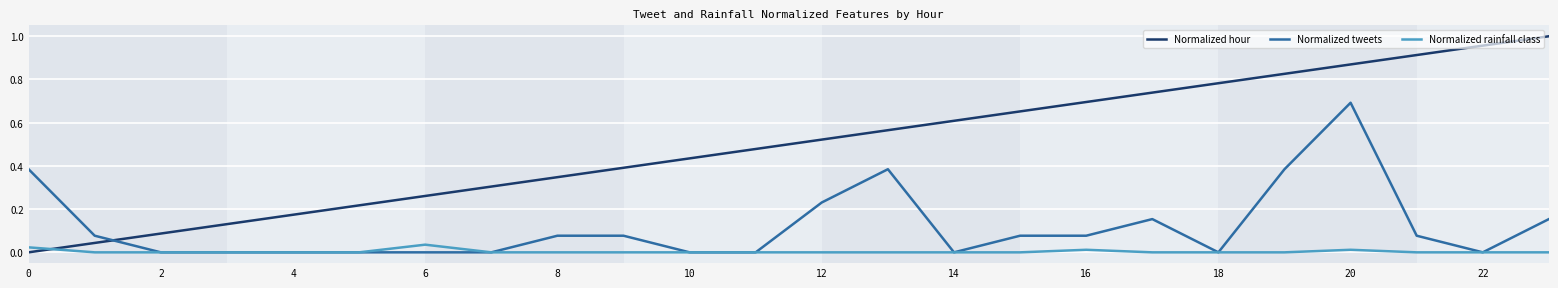

Which series has the largest range (max minus min)?

Normalized hour